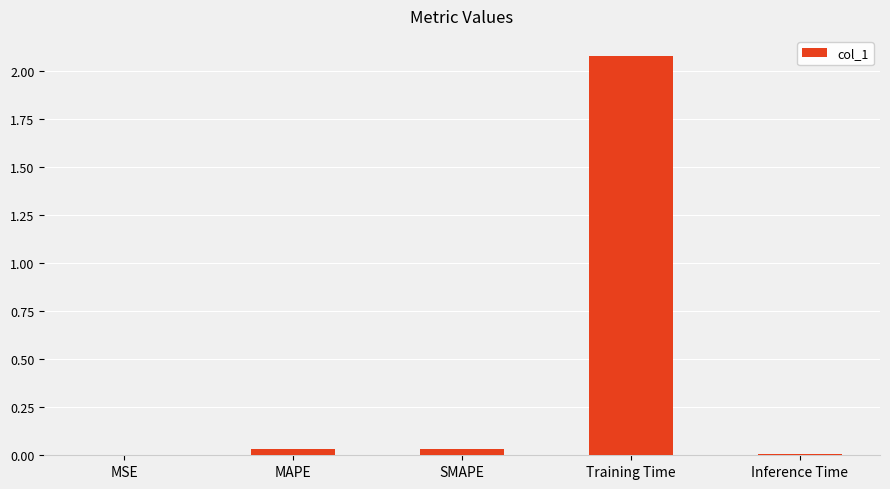

Between Training Time and MAPE, which is larger?

Training Time